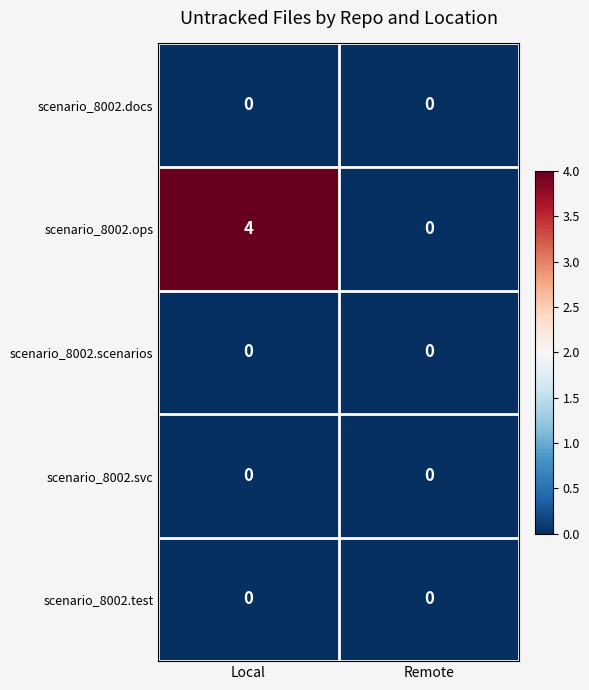

Which series has the largest range (max minus min)?

scenario_8002.ops